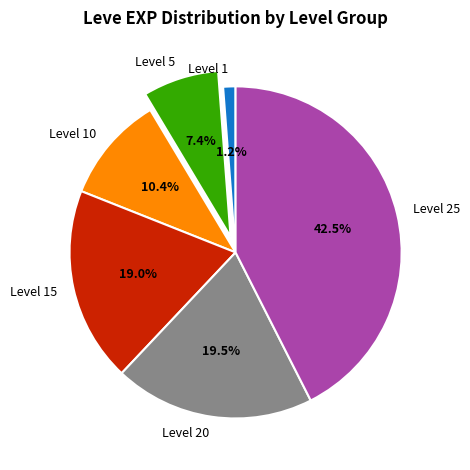

Between Level 25 and Level 5, which is larger?

Level 25